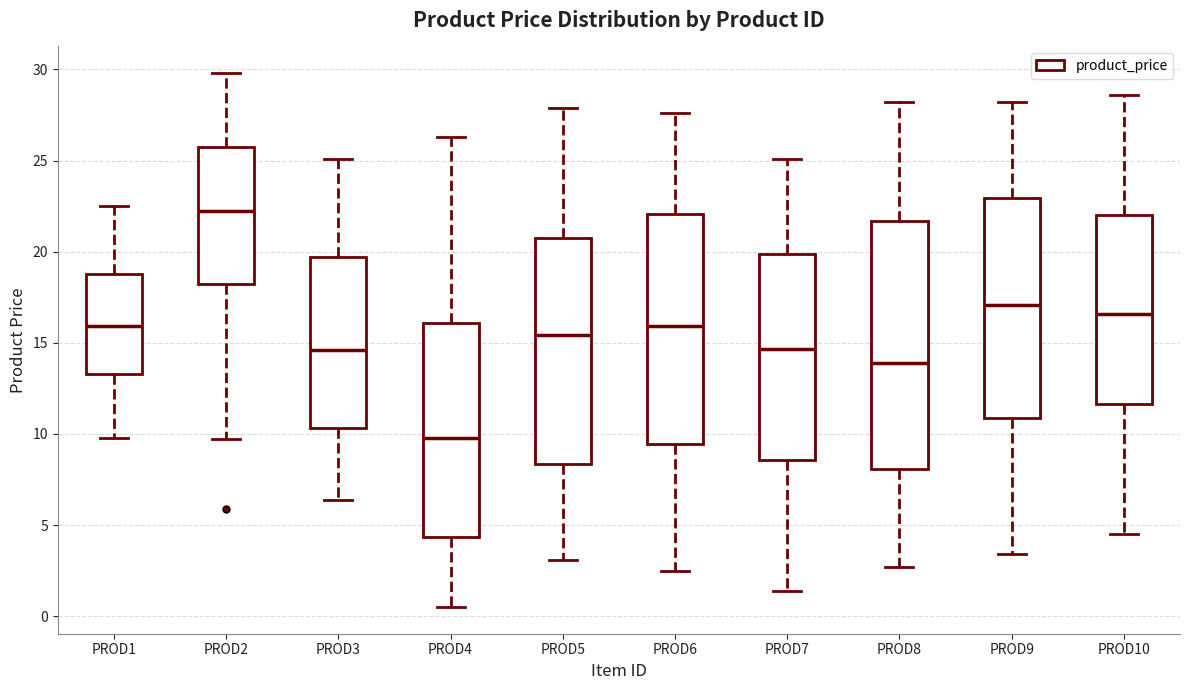

Comparing the boxes themselves (not the whiskers), which one is the tallest?

PROD8